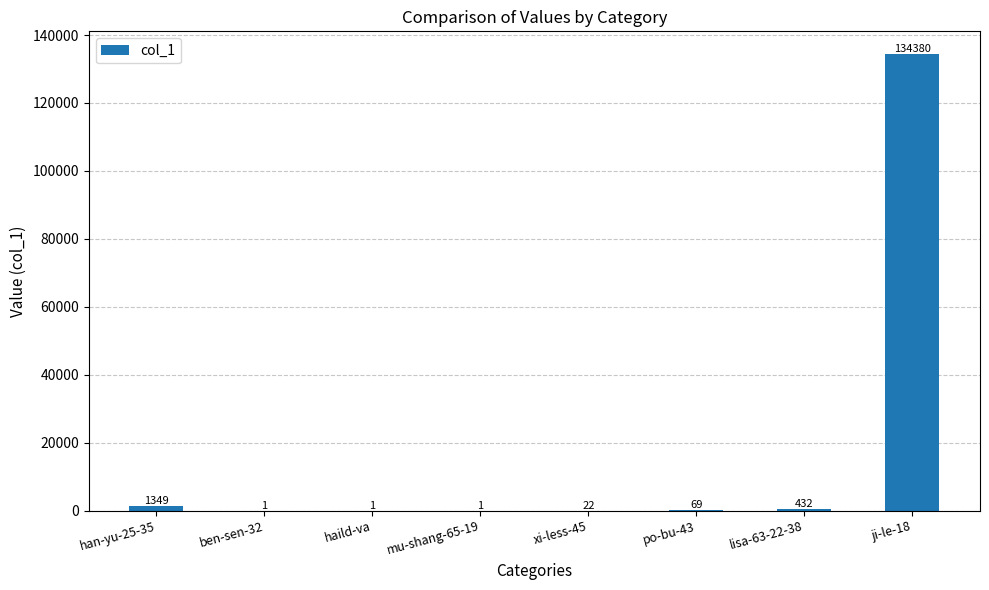

What is the greatest value displayed?

134380